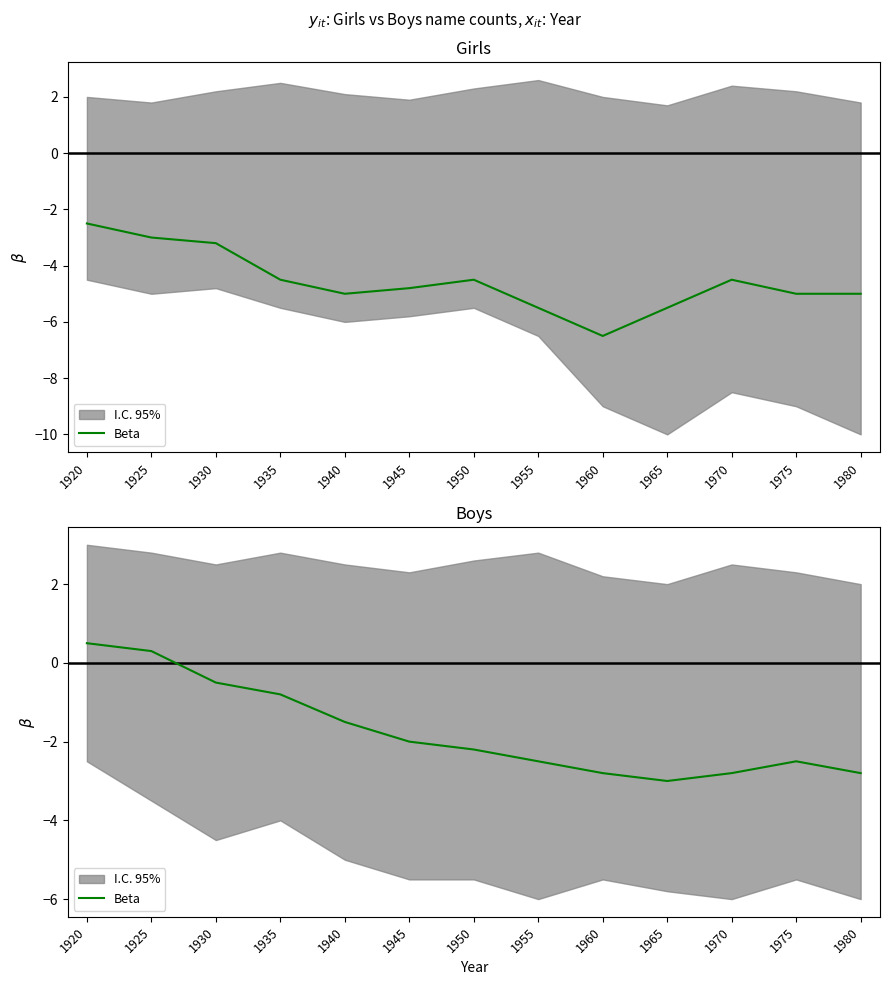

Which category has the lowest value across all series?

1965